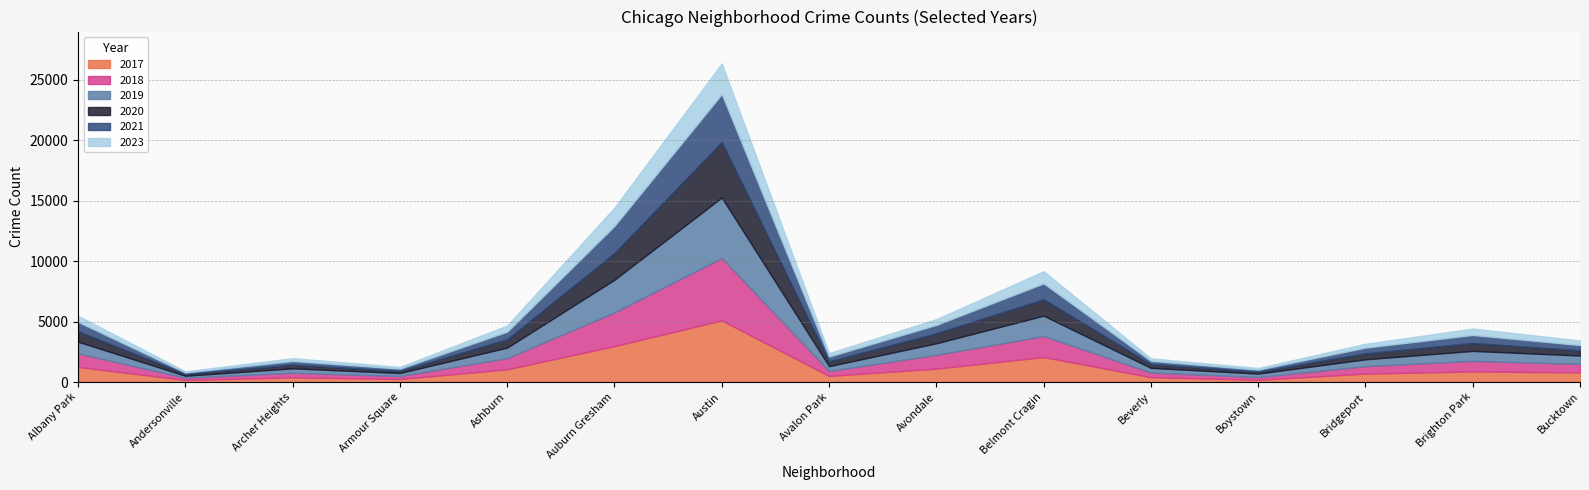

Reading right to left, list all the values displayed in this chart.

2017: 795	878	697	188	404	2066	1107	509	5095	2973	1053	251	391	171	1252
2019: 694	828	568	287	385	1687	957	405	5008	2701	872	249	368	166	968
2021: 435	664	474	173	264	1313	692	395	3970	2237	629	193	303	123	767
2020: 431	654	493	153	315	1358	826	400	4578	2213	686	169	303	147	870
2023: 383	532	317	141	205	1002	476	281	2535	1515	510	142	236	95	508
2018: 704	869	616	224	386	1736	1142	401	5162	2787	924	248	374	183	1117